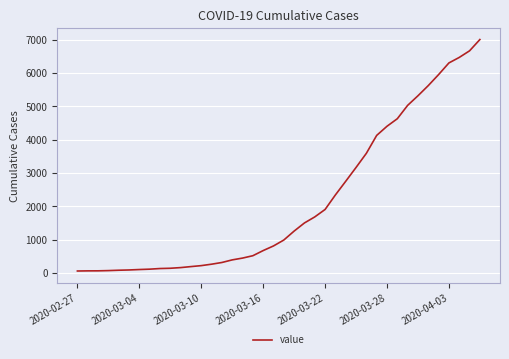

What is the greatest value displayed?

7001